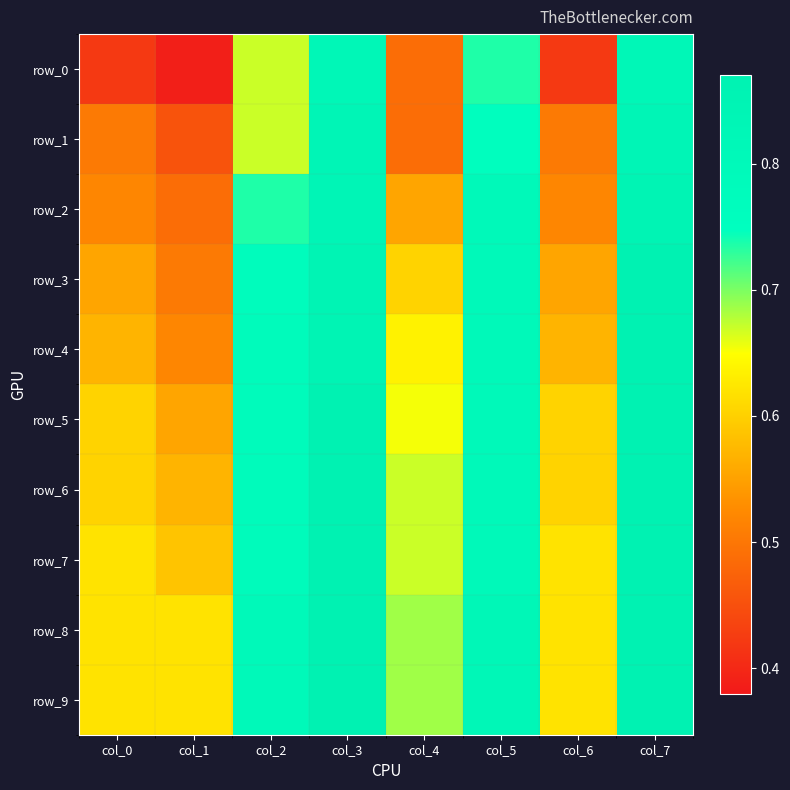

Reading right to left, what are all the values shown in this chart?

row_0: 0.8	0.4	0.7	0.5	0.8	0.7	0.4	0.4
row_1: 0.8	0.5	0.8	0.5	0.8	0.7	0.5	0.5
row_2: 0.9	0.5	0.8	0.6	0.8	0.7	0.5	0.5
row_3: 0.9	0.6	0.8	0.6	0.9	0.8	0.5	0.6
row_4: 0.9	0.6	0.8	0.6	0.9	0.8	0.5	0.6
row_5: 0.9	0.6	0.8	0.7	0.9	0.8	0.6	0.6
row_6: 0.9	0.6	0.8	0.7	0.9	0.8	0.6	0.6
row_7: 0.9	0.6	0.8	0.7	0.9	0.8	0.6	0.6
row_8: 0.9	0.6	0.8	0.7	0.9	0.8	0.6	0.6
row_9: 0.9	0.6	0.8	0.7	0.9	0.8	0.6	0.6